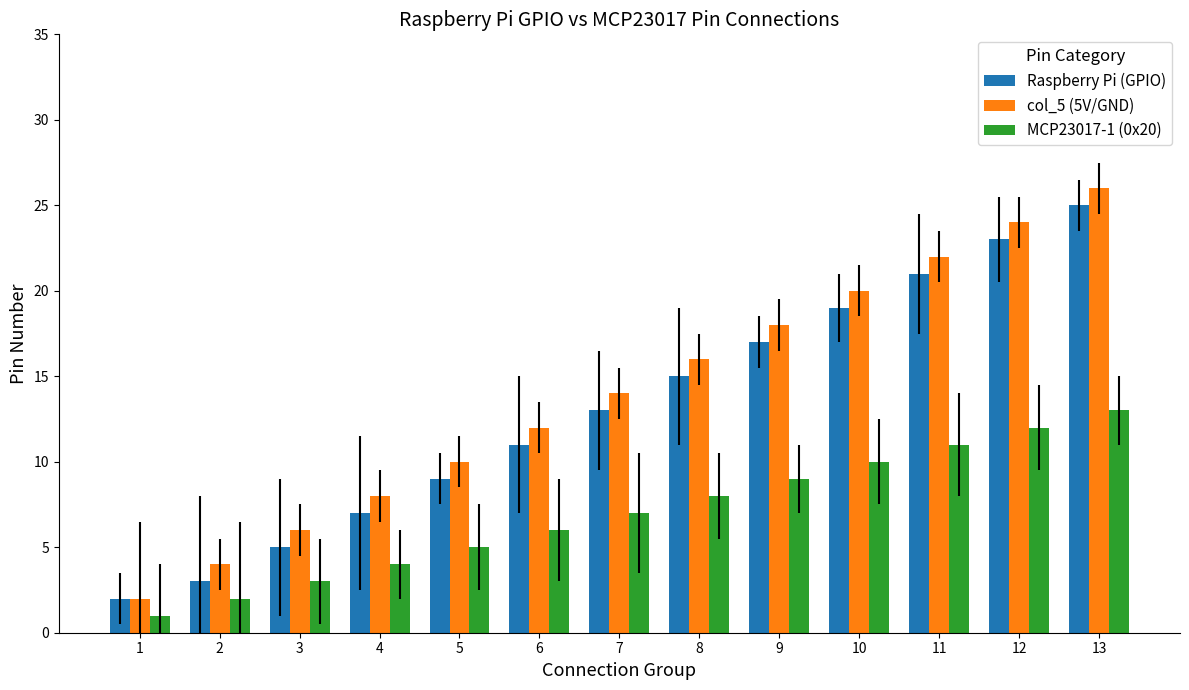

At which label is col_5 (5V/GND) closest to 14?

7